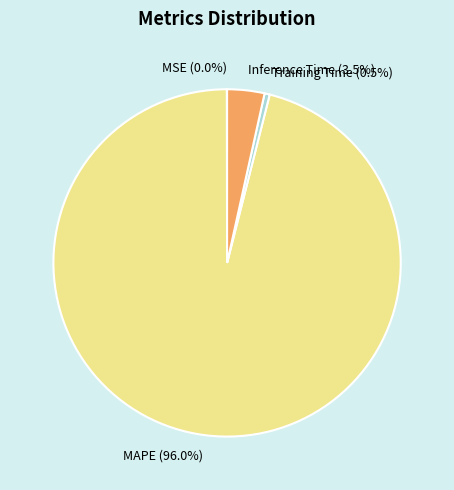

Is there a majority slice in this chart?

Yes